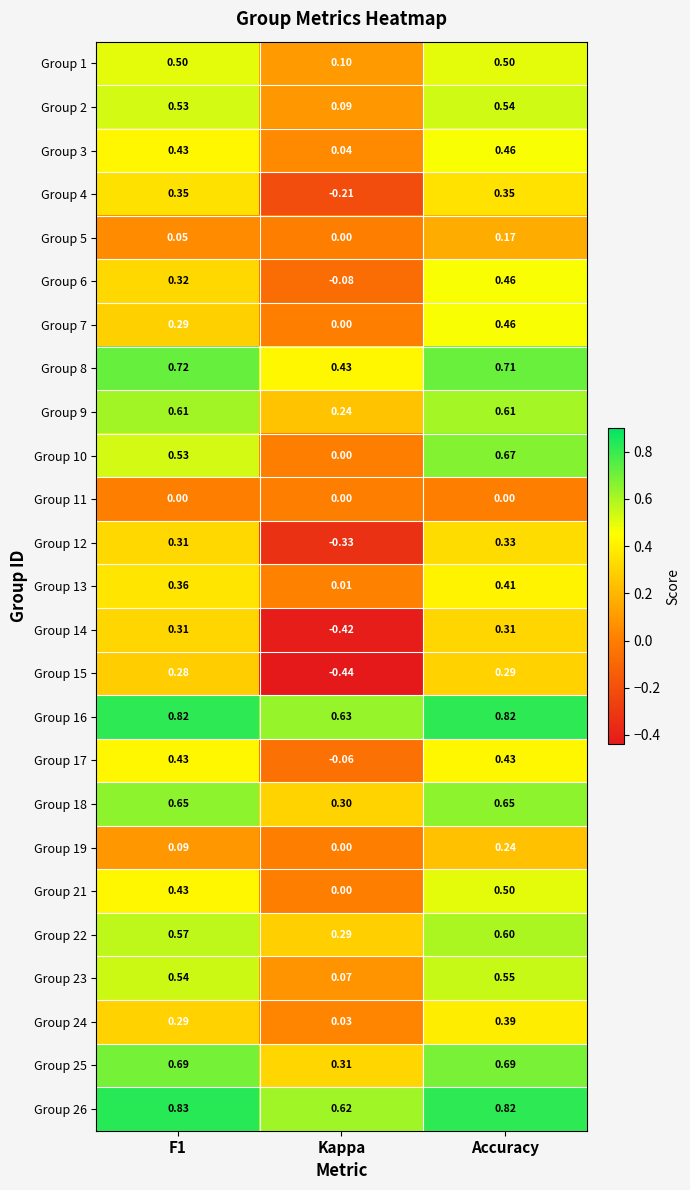

Which label corresponds to the smallest value in the chart?

Kappa